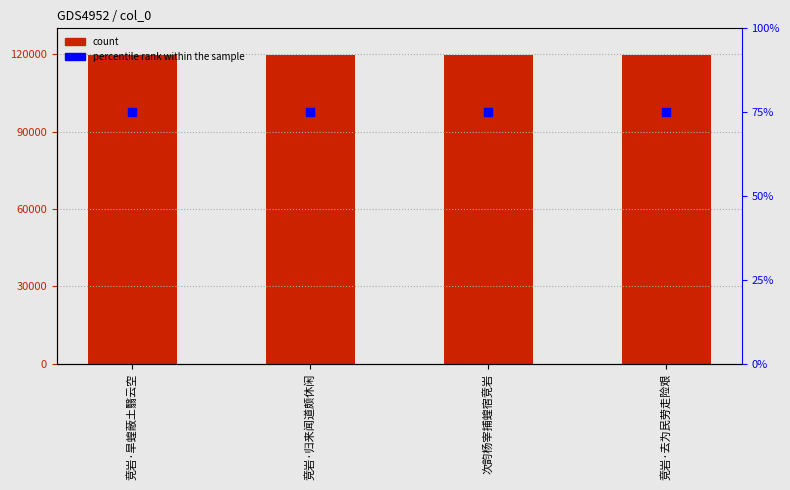

At which category is the sum across all series the highest?

竞岩·归来闻道颇休闲